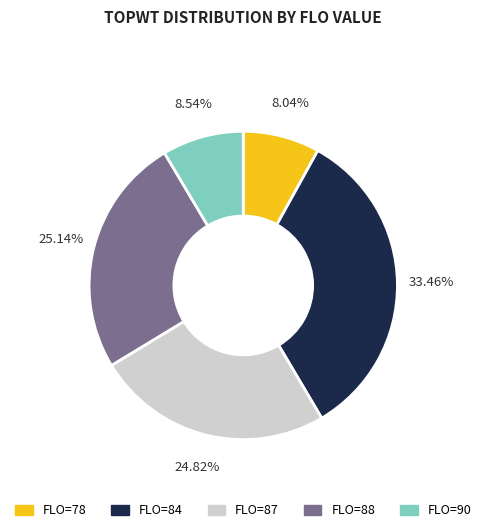

Is there any slice that represents more than half of the pie?

No